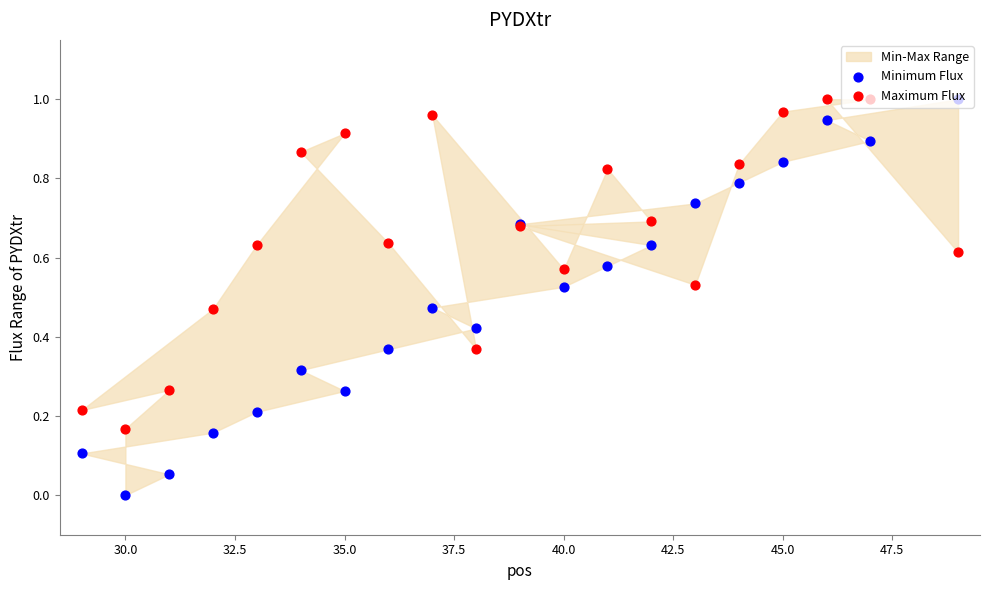

At how many categories does at least one series exceed 0?

20